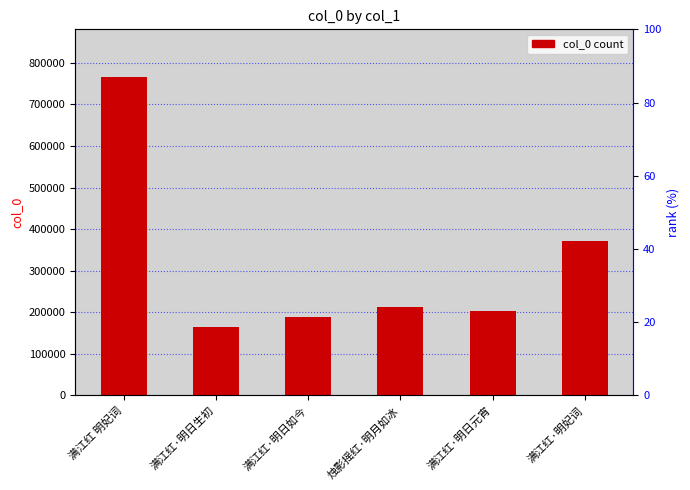

Reading right to left, transcribe all the data shown in this chart.

满江红·明妃词=371250	满江红·明日元宵=203784	烛影摇红·明月如冰=211845	满江红·明日如今=188216	满江红·明日生初=164296	满江红 明妃词=765892